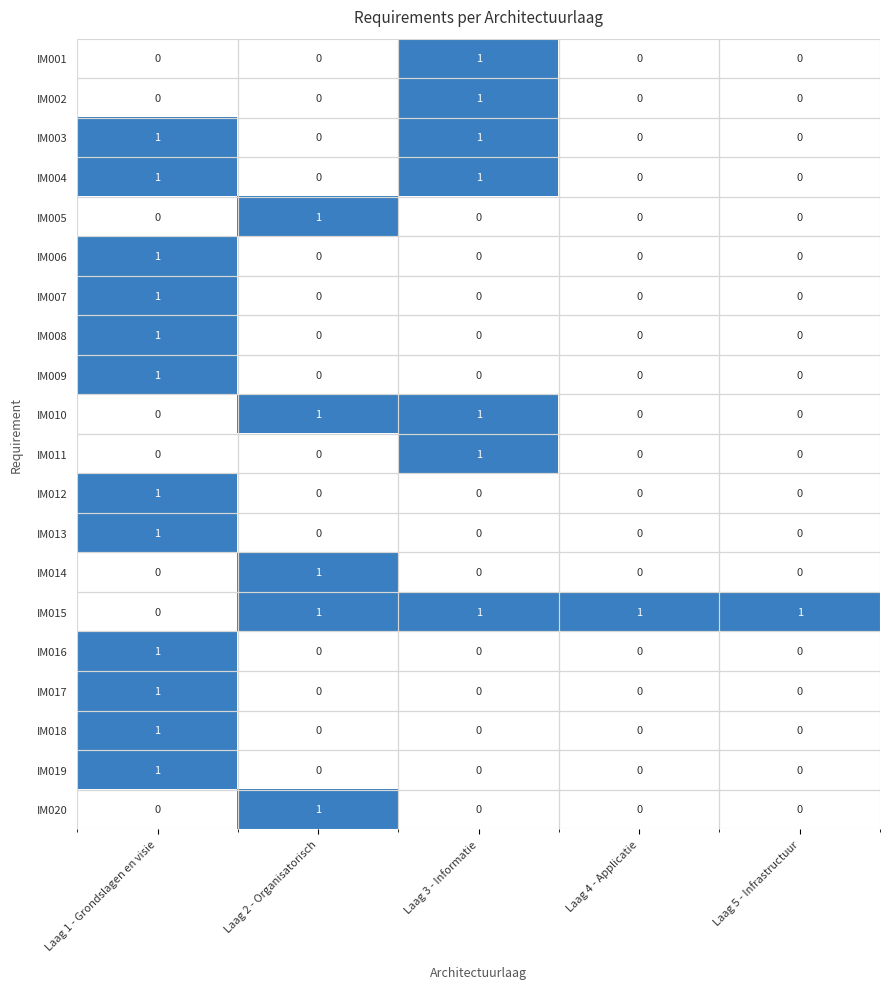

True or false: IM013 has a value of 0 at Laag 4 - Applicatie.

True